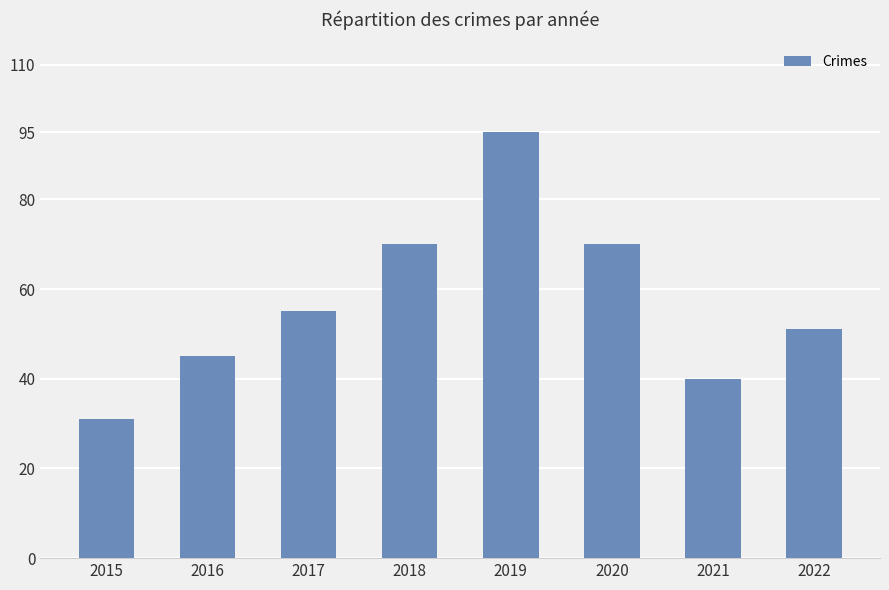

What is the maximum value shown in the chart?

95